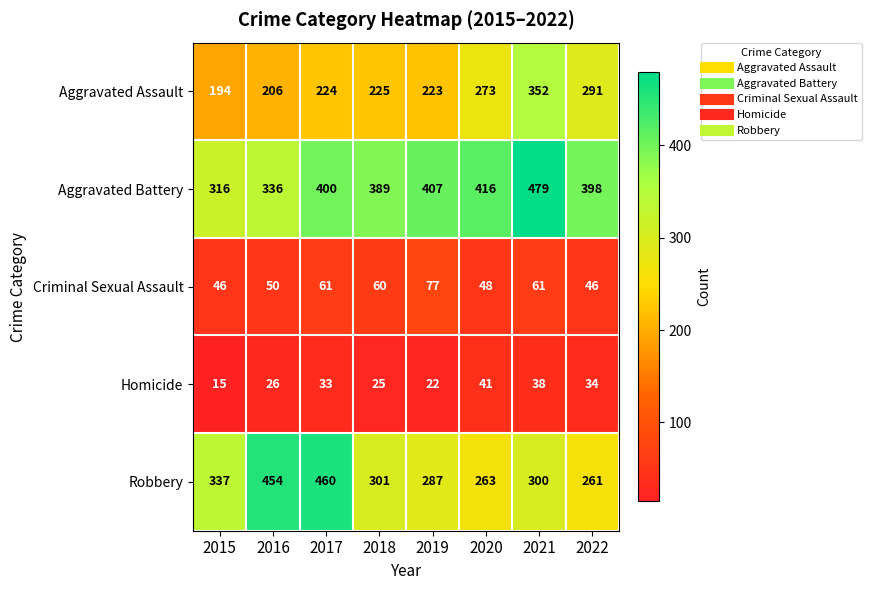

What is the sum of all Aggravated Assault values?

1988